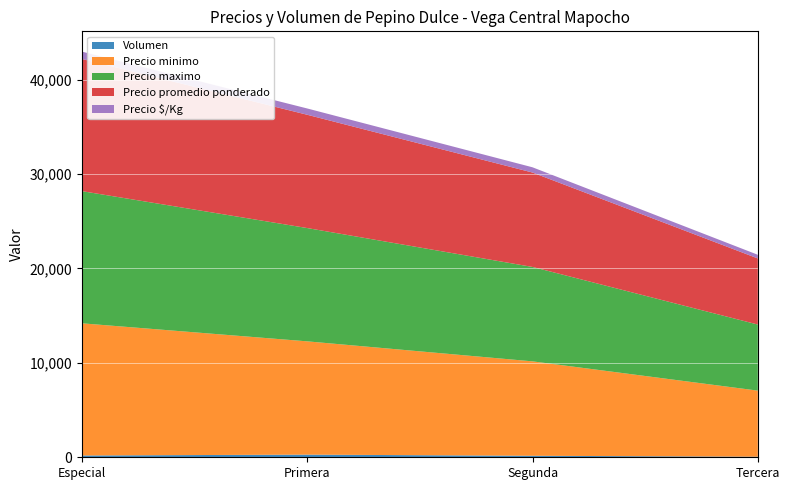

Reading right to left, list all the values displayed in this chart.

Volumen: 60	160	280	190
Precio minimo: 7000	10000	12000	14000
Precio maximo: 7000	10000	12000	14000
Precio promedio ponderado: 7000	10000	12000	14000
Precio $/Kg: 389	556	667	778